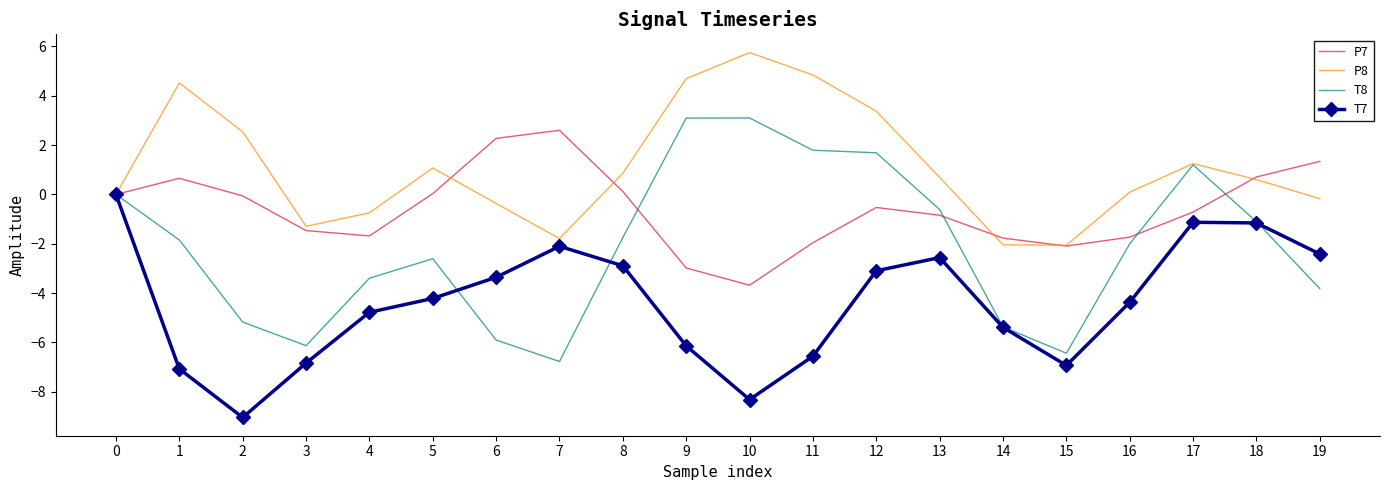

Count the number of categories in the chart.

20